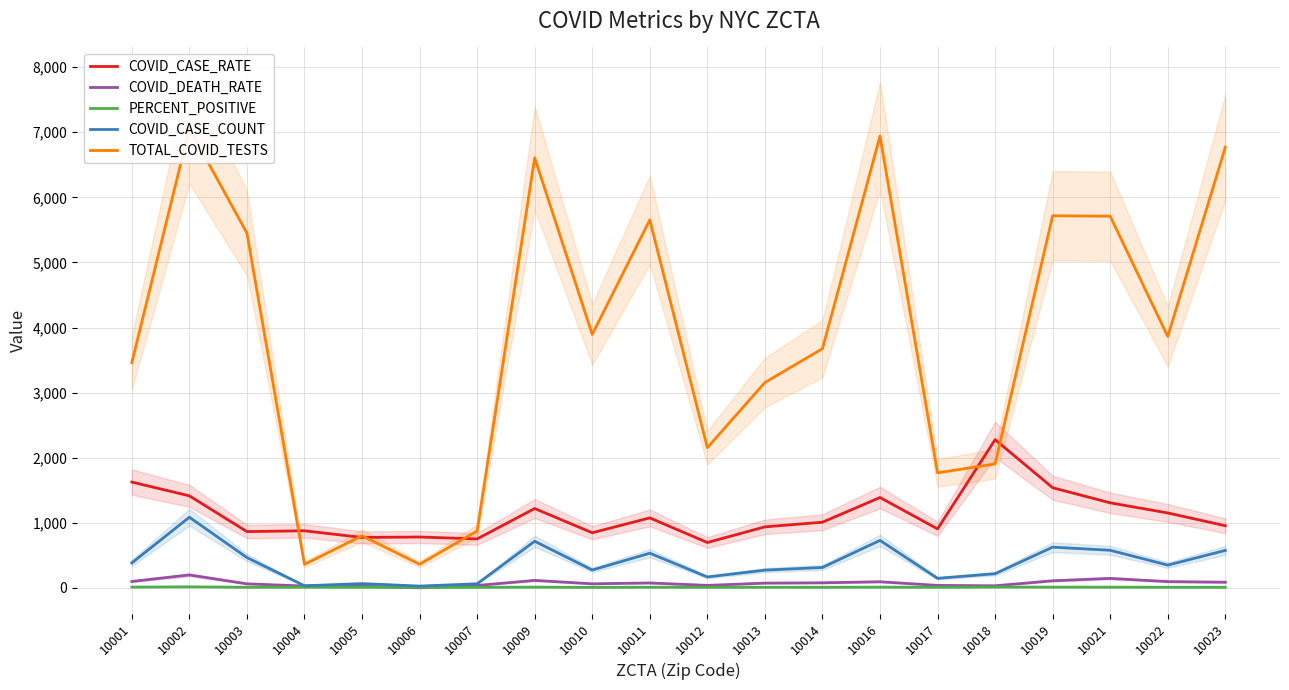

True or false: TOTAL_COVID_TESTS and COVID_DEATH_RATE intersect in this chart.

False